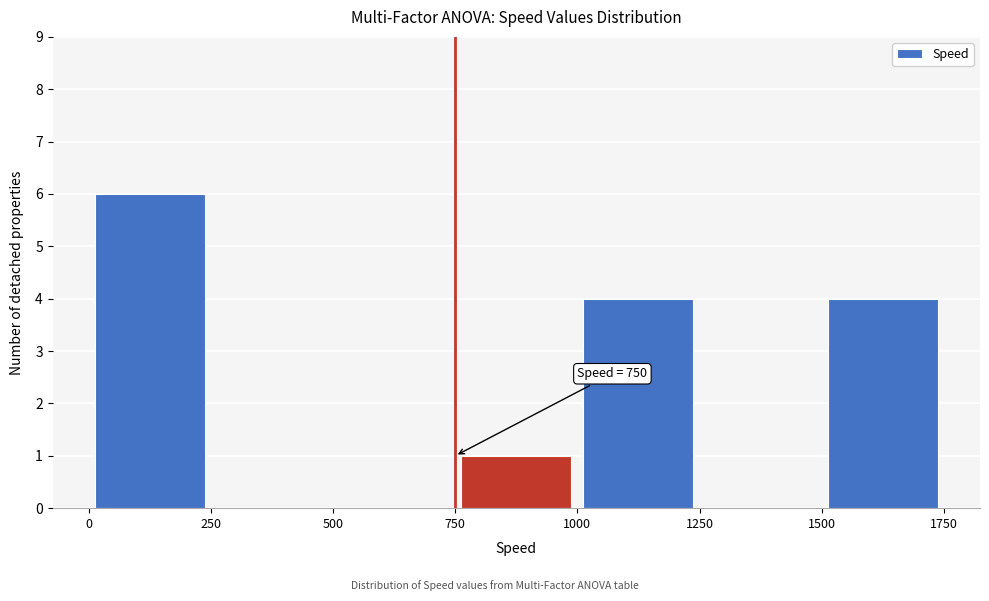

Over which range of the x-axis is the bar tallest?

0 to 250